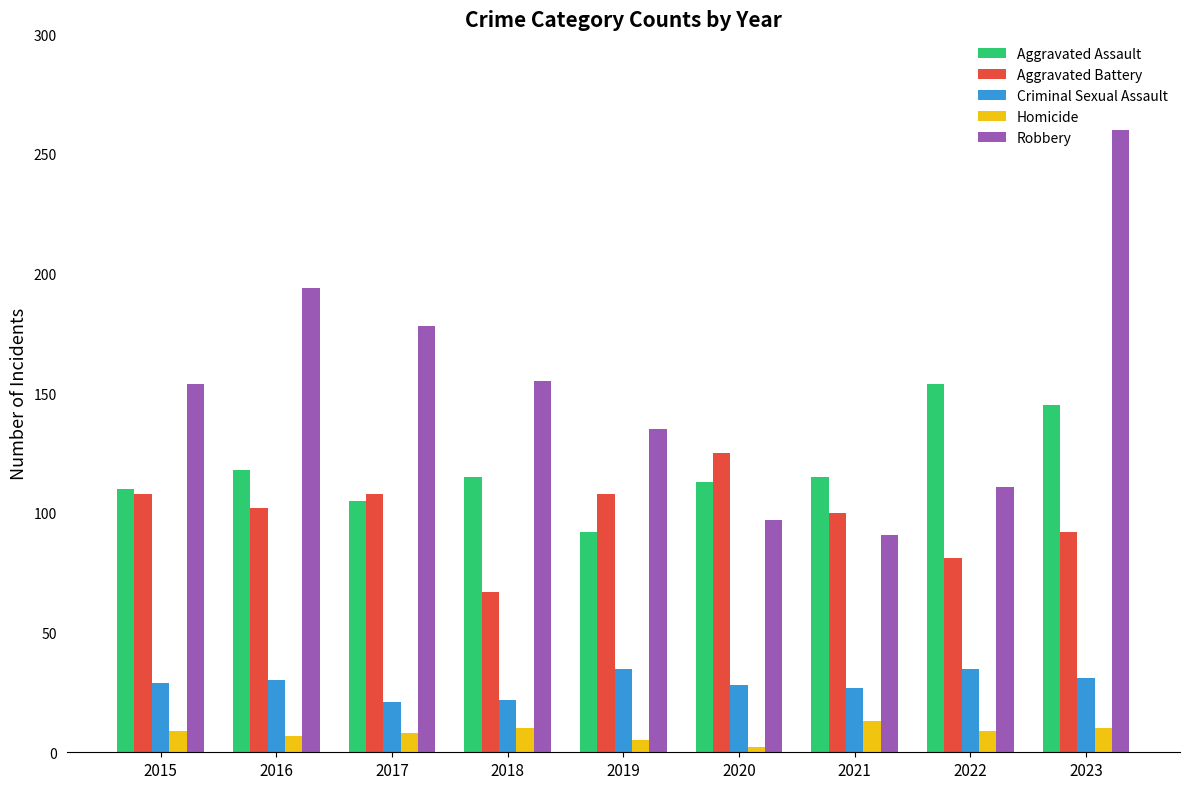

List the series in order of their peak value, lowest first.

Homicide, Criminal Sexual Assault, Aggravated Battery, Aggravated Assault, Robbery